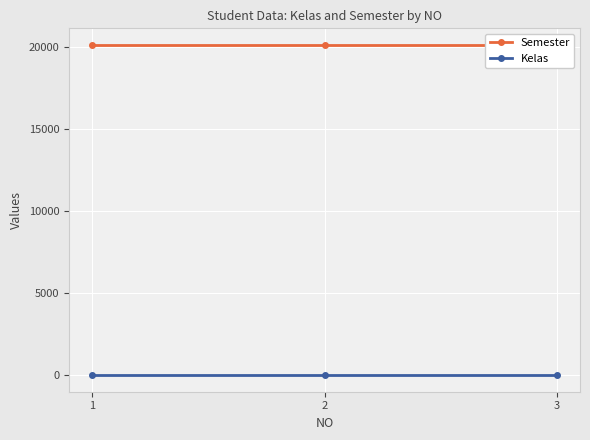

The value of Semester at 1 is 20142. True or false?

True